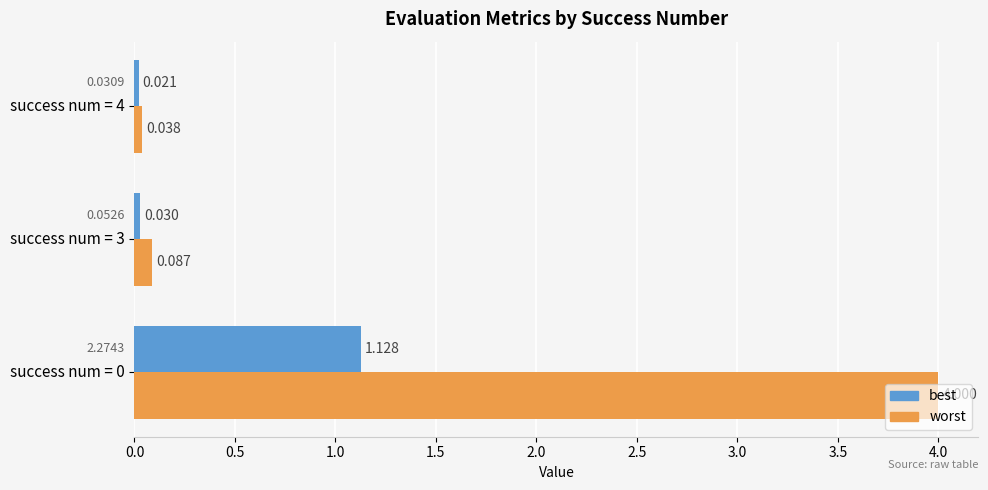

Is the value of best at success num = 0 greater than the value of worst at success num = 4?

Yes